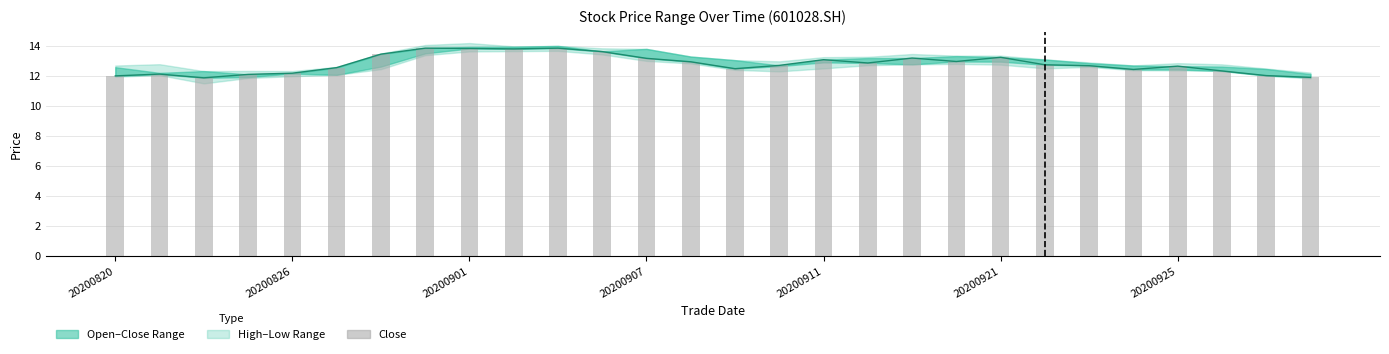

Read the Close Line value at 15.

12.7